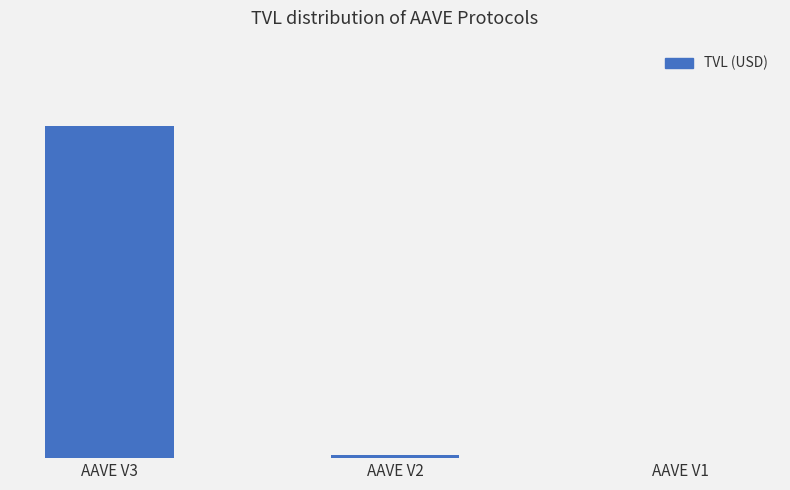

The chart shows a value of 329407582.9 at AAVE V2. True or false?

True